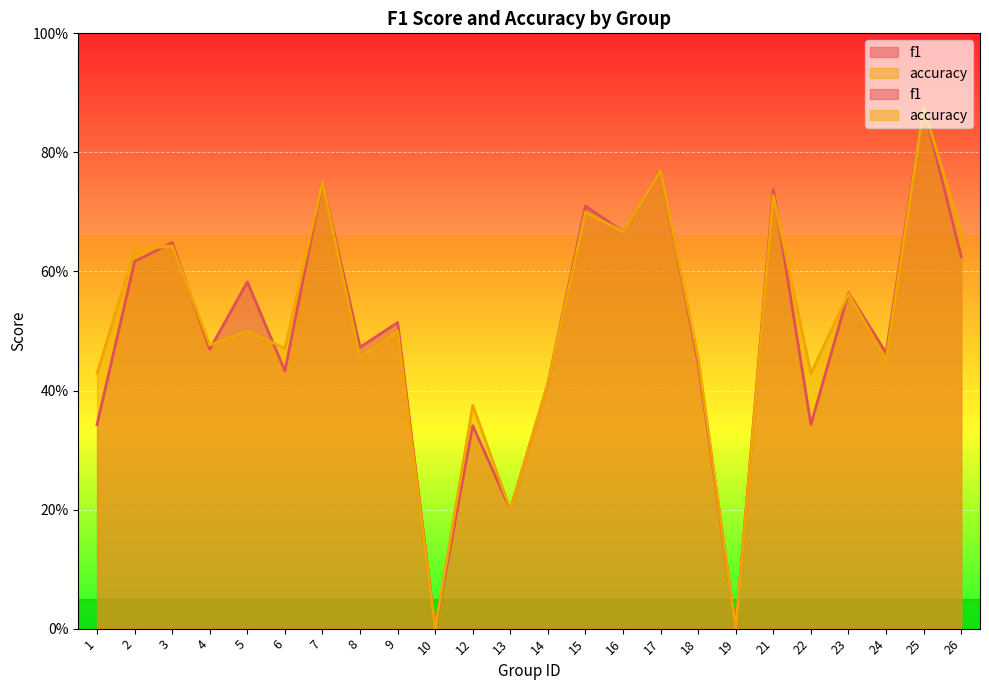

Is it true that f1 equals 0.5 at 25?

False